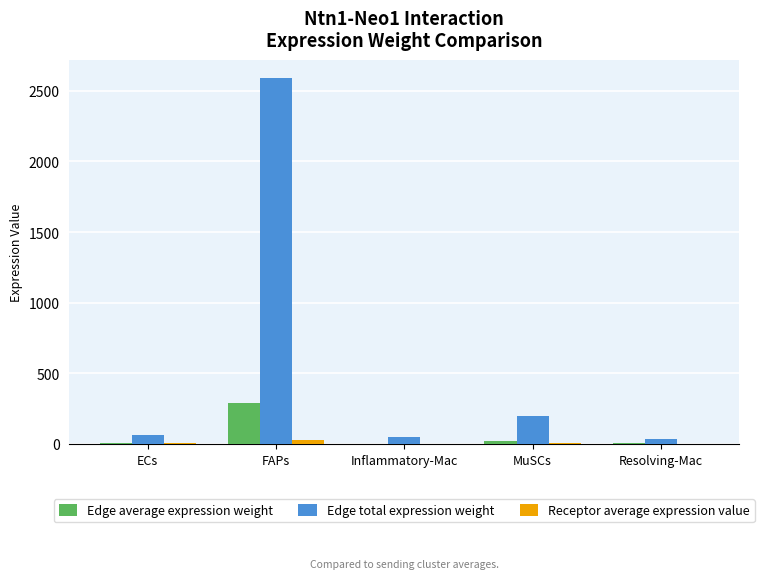

At which category is the sum across all series the highest?

FAPs